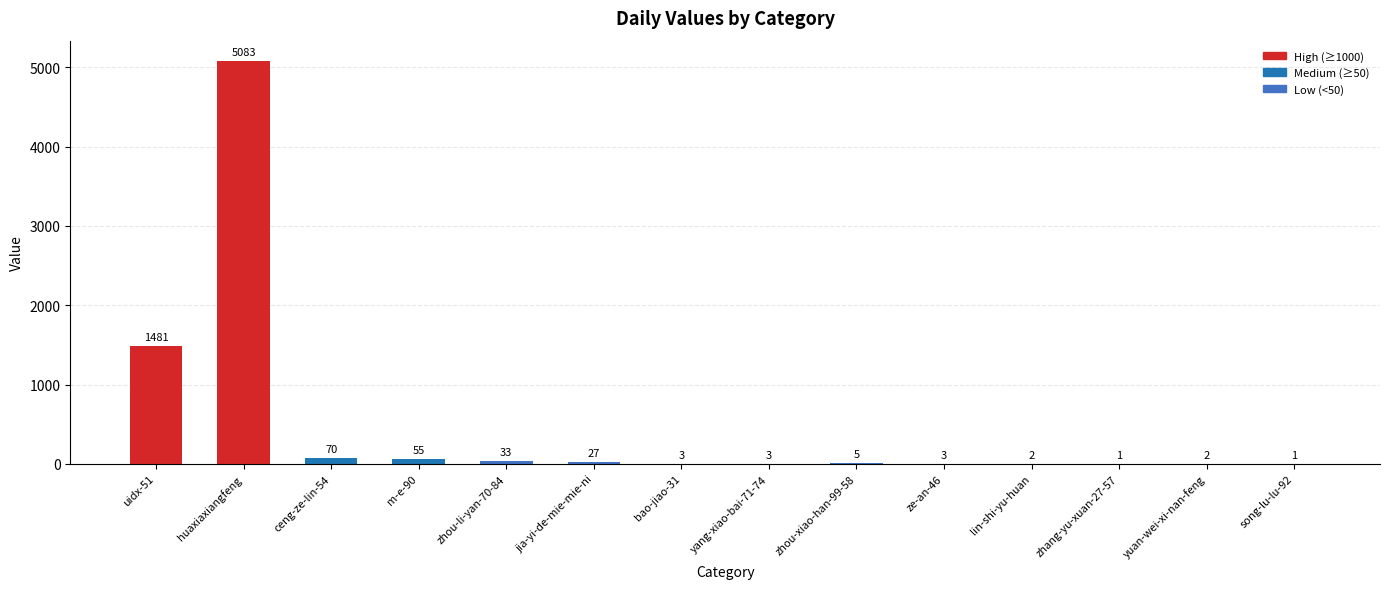

Between yang-xiao-bai-71-74 and jia-yi-de-mie-mie-ni, which is larger?

jia-yi-de-mie-mie-ni